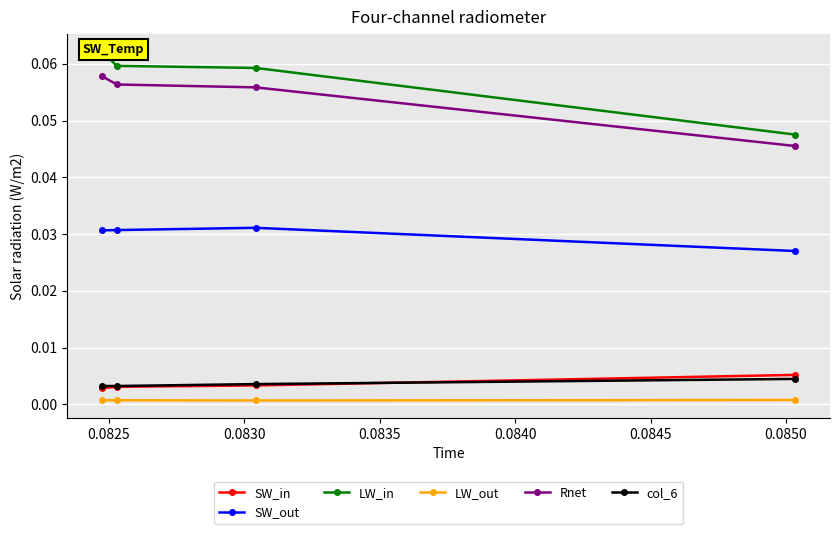

True or false: col_6 has a value of 0.0 at 0.0825.

True